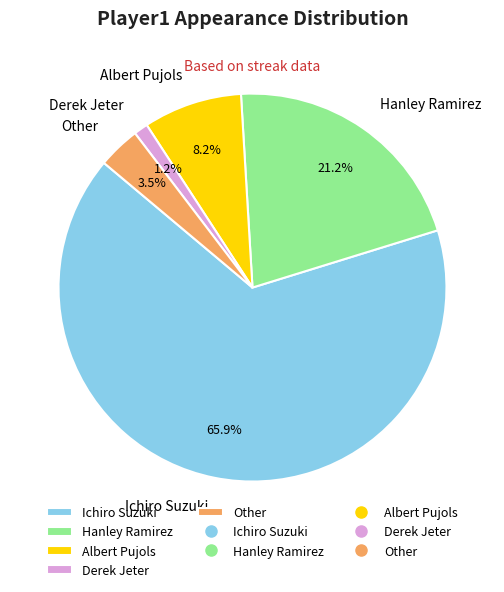

Which category accounts for the majority?

Ichiro Suzuki